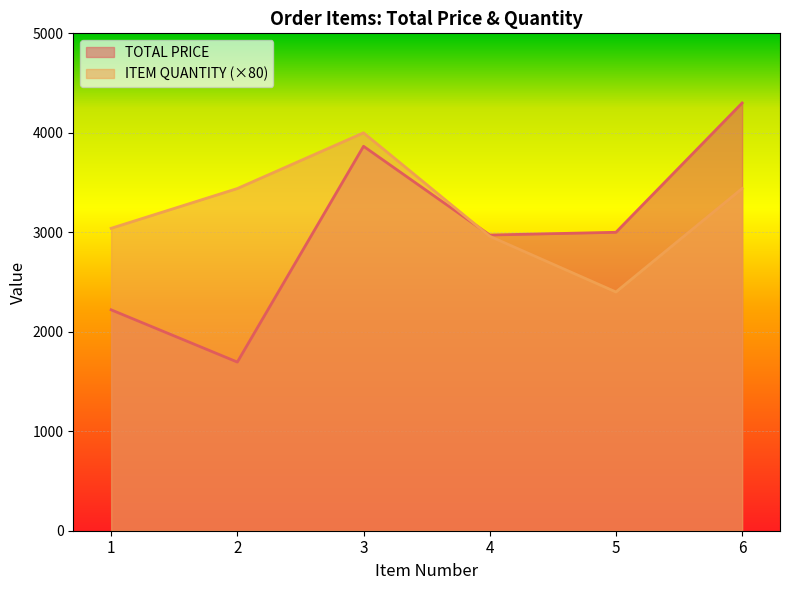

Rank the categories by TOTAL PRICE value from highest to lowest.

6, 3, 5, 4, 1, 2